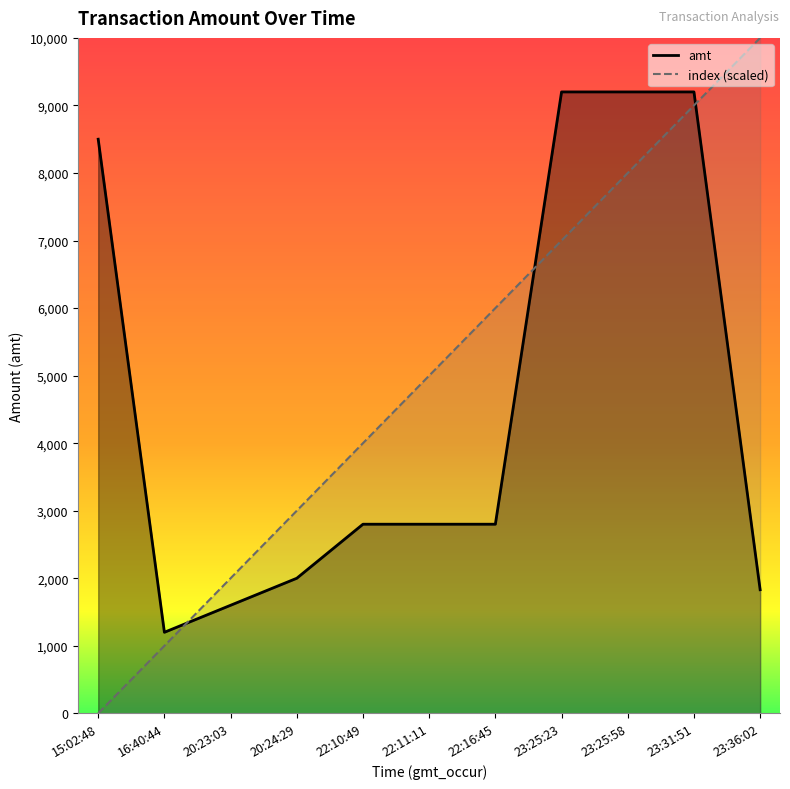

List the series in order of their peak value, lowest first.

amt, index (scaled)